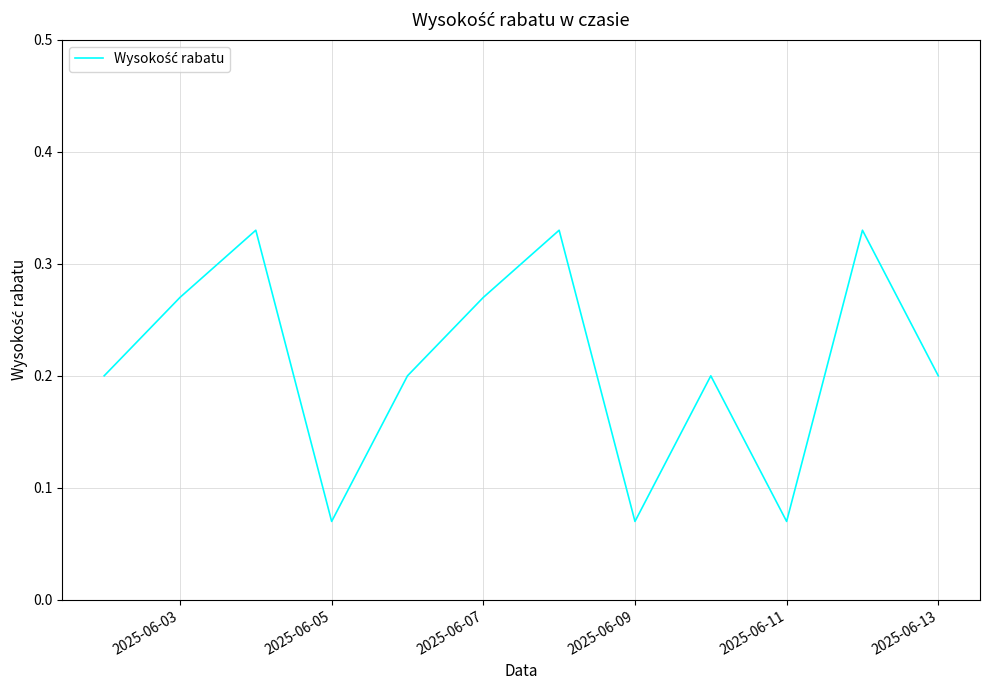

Reading right to left, extract all data points from this chart.

0.2	0.3	0.1	0.2	0.1	0.3	0.3	0.2	0.1	0.3	0.3	0.2